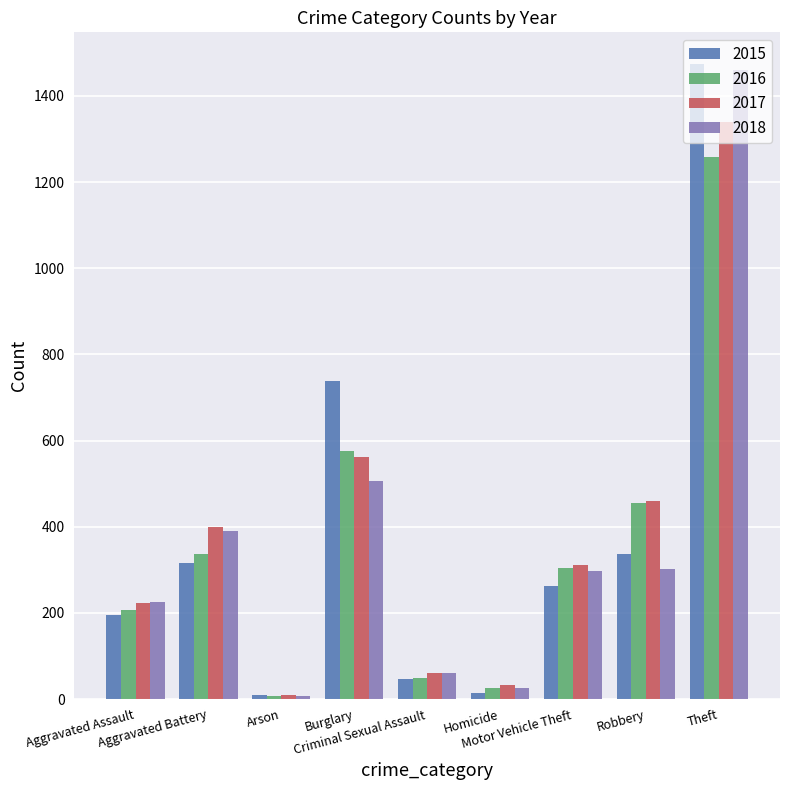

What is the difference between the 2016 values at Arson and Burglary?

569